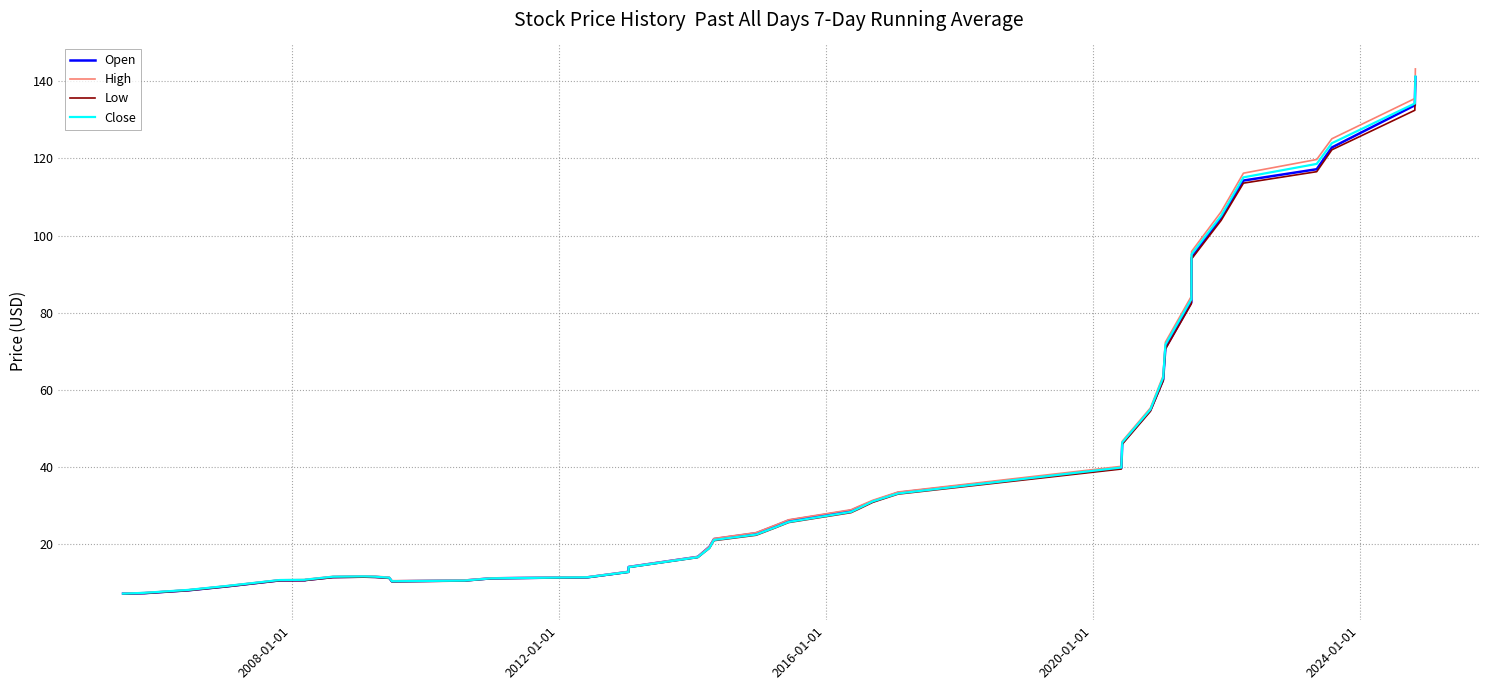

What is the maximum value shown in the chart?

143.2